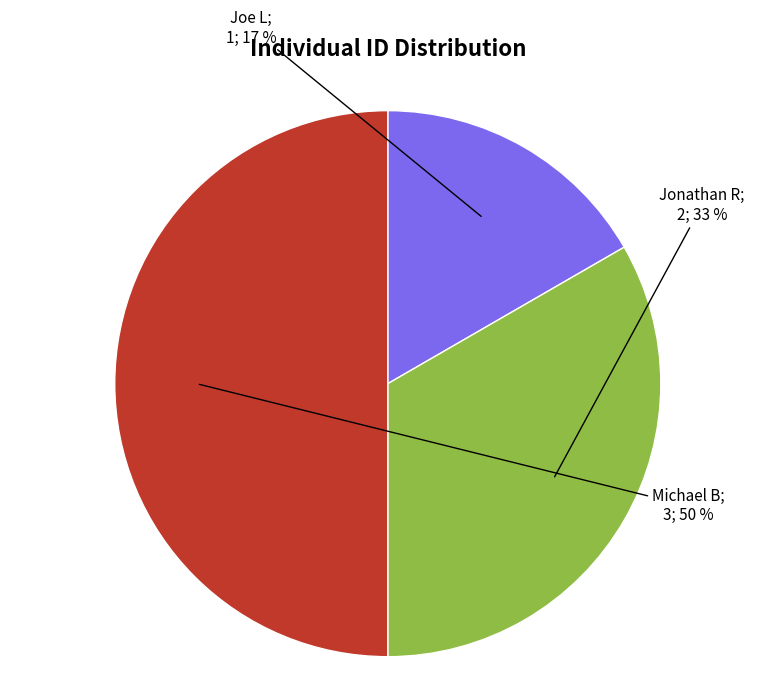

To the nearest percent, what is the average slice percentage?

33%